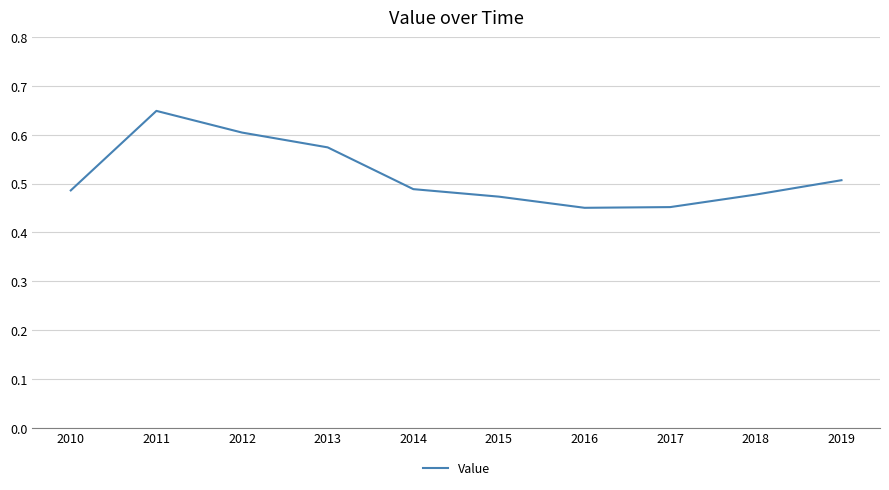

Between 2019 and 2011, which is larger?

2011